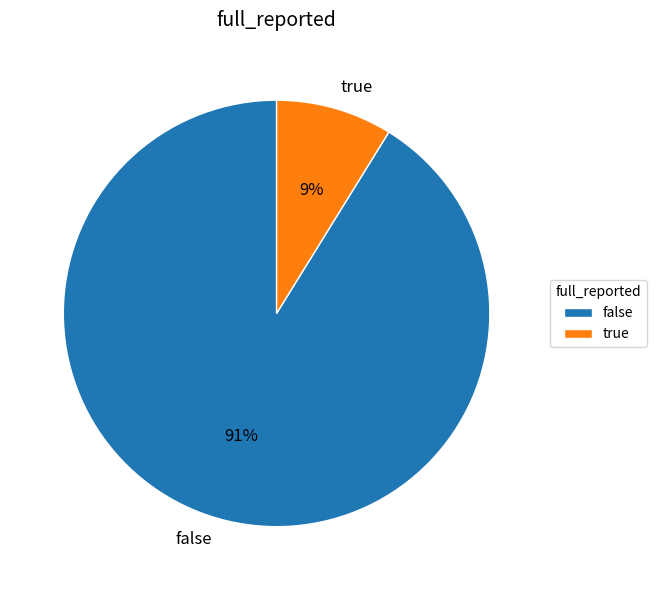

What is the majority slice?

false